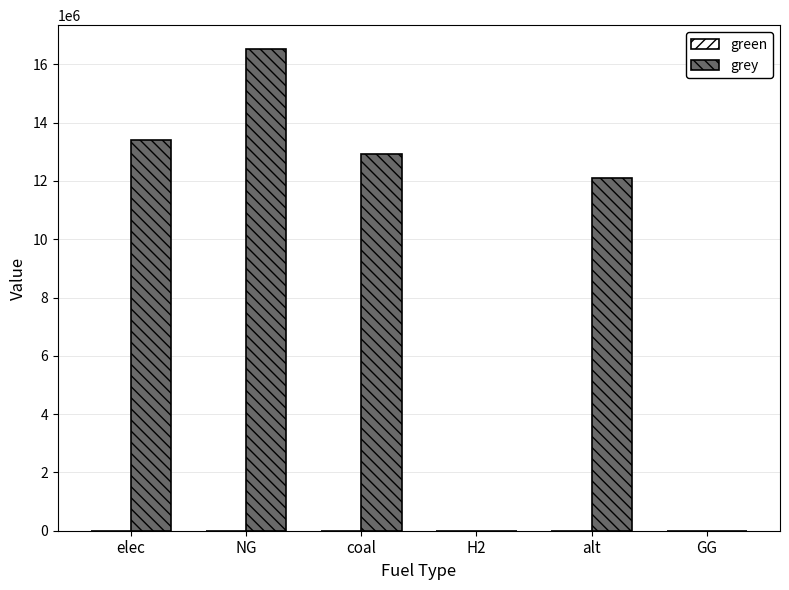

What is the change in value from alt to GG?

-12083802.7